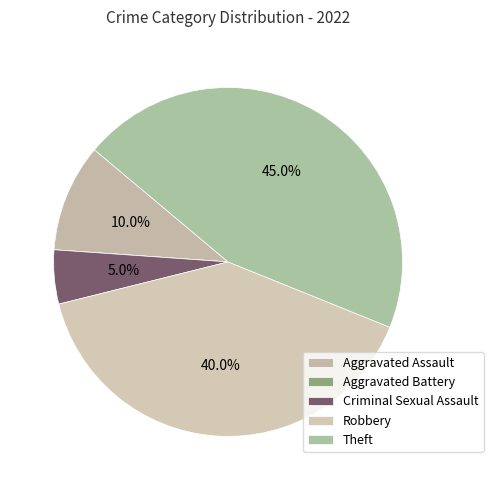

Which has a higher value, Aggravated Assault or Criminal Sexual Assault?

Aggravated Assault